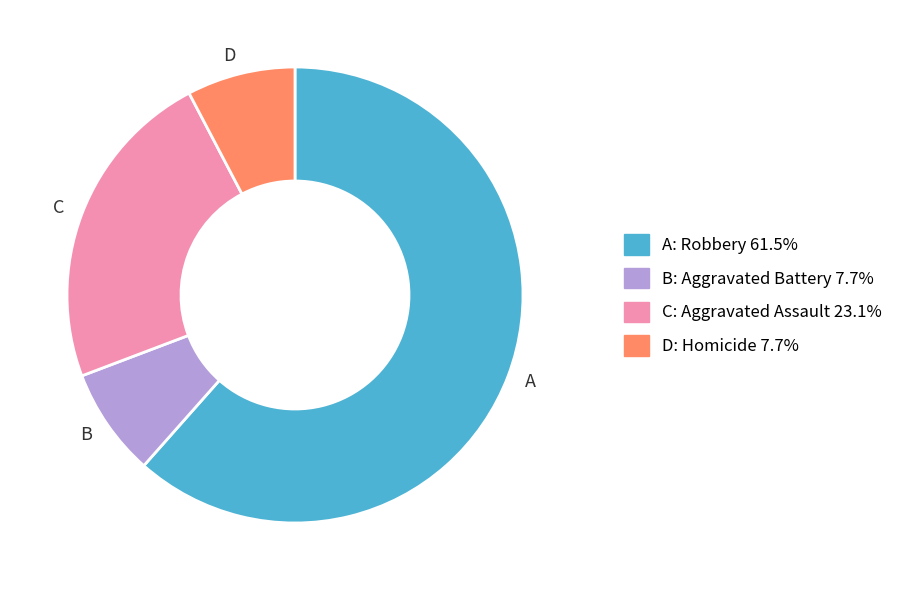

How many slices are in this pie chart?

4